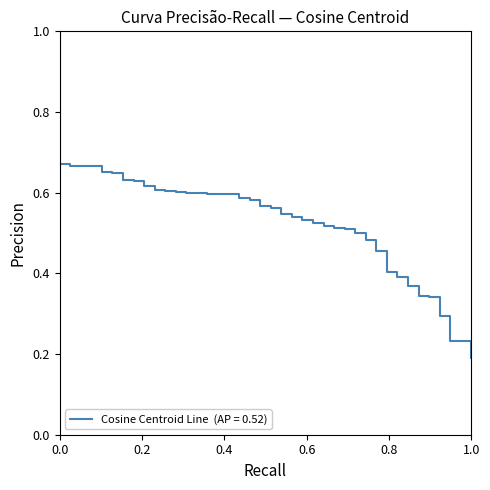

How many categories are shown in the chart?

40